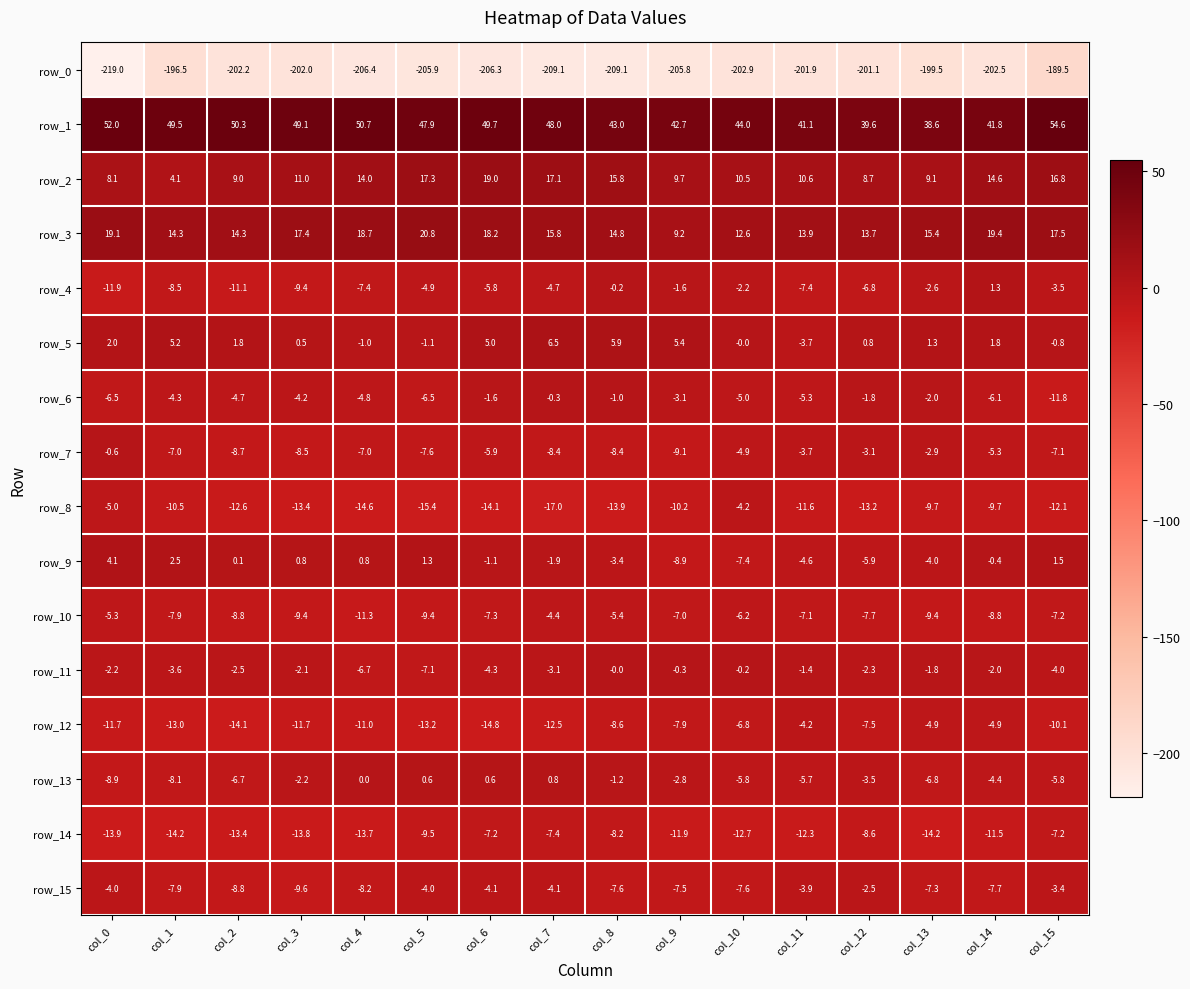

Which series has the widest spread of values?

row_0